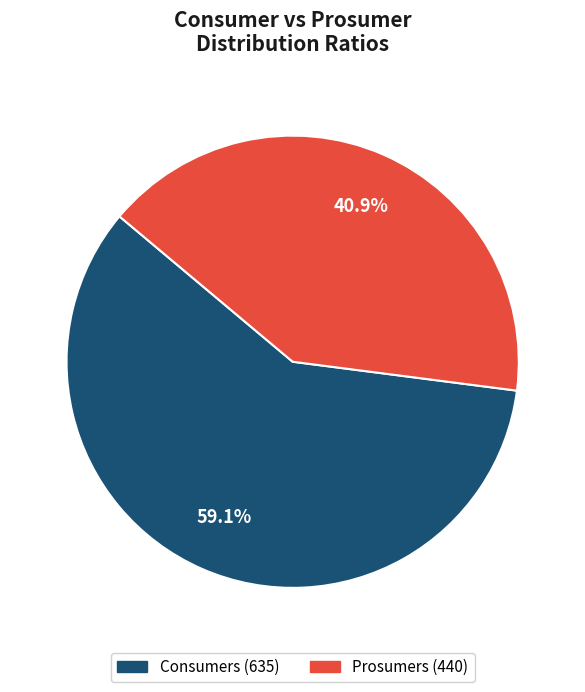

Between Prosumers and Consumers, which is larger?

Consumers